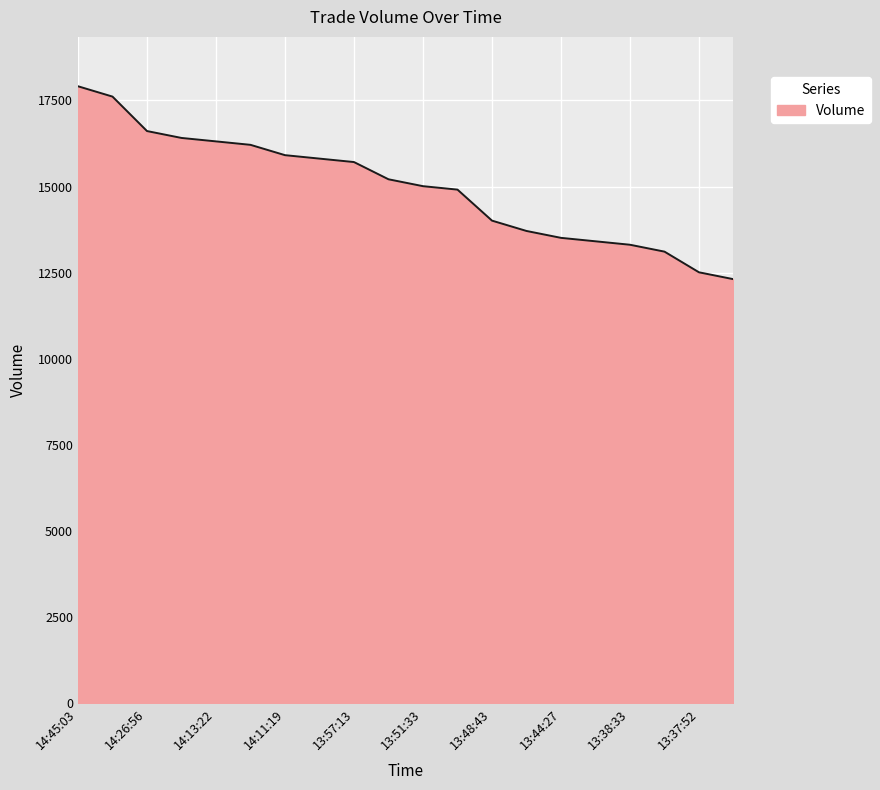

What is the minimum value shown in the chart?

12311